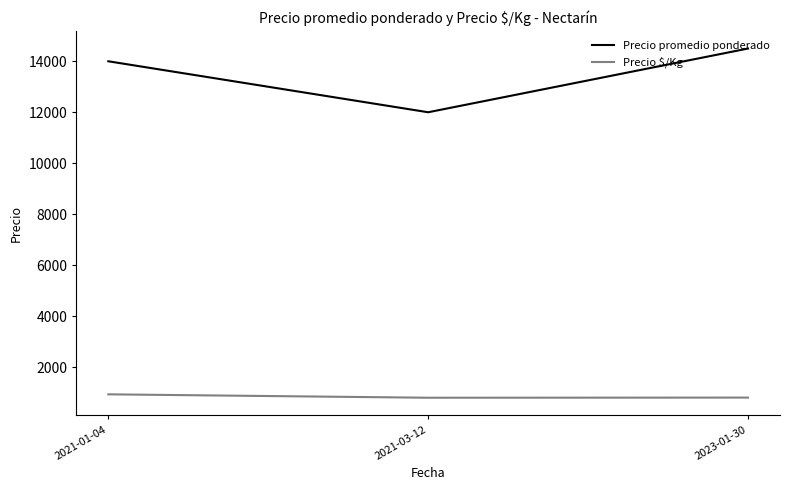

Is it true that Precio promedio ponderado equals 14500.0 at 2023-01-30?

True